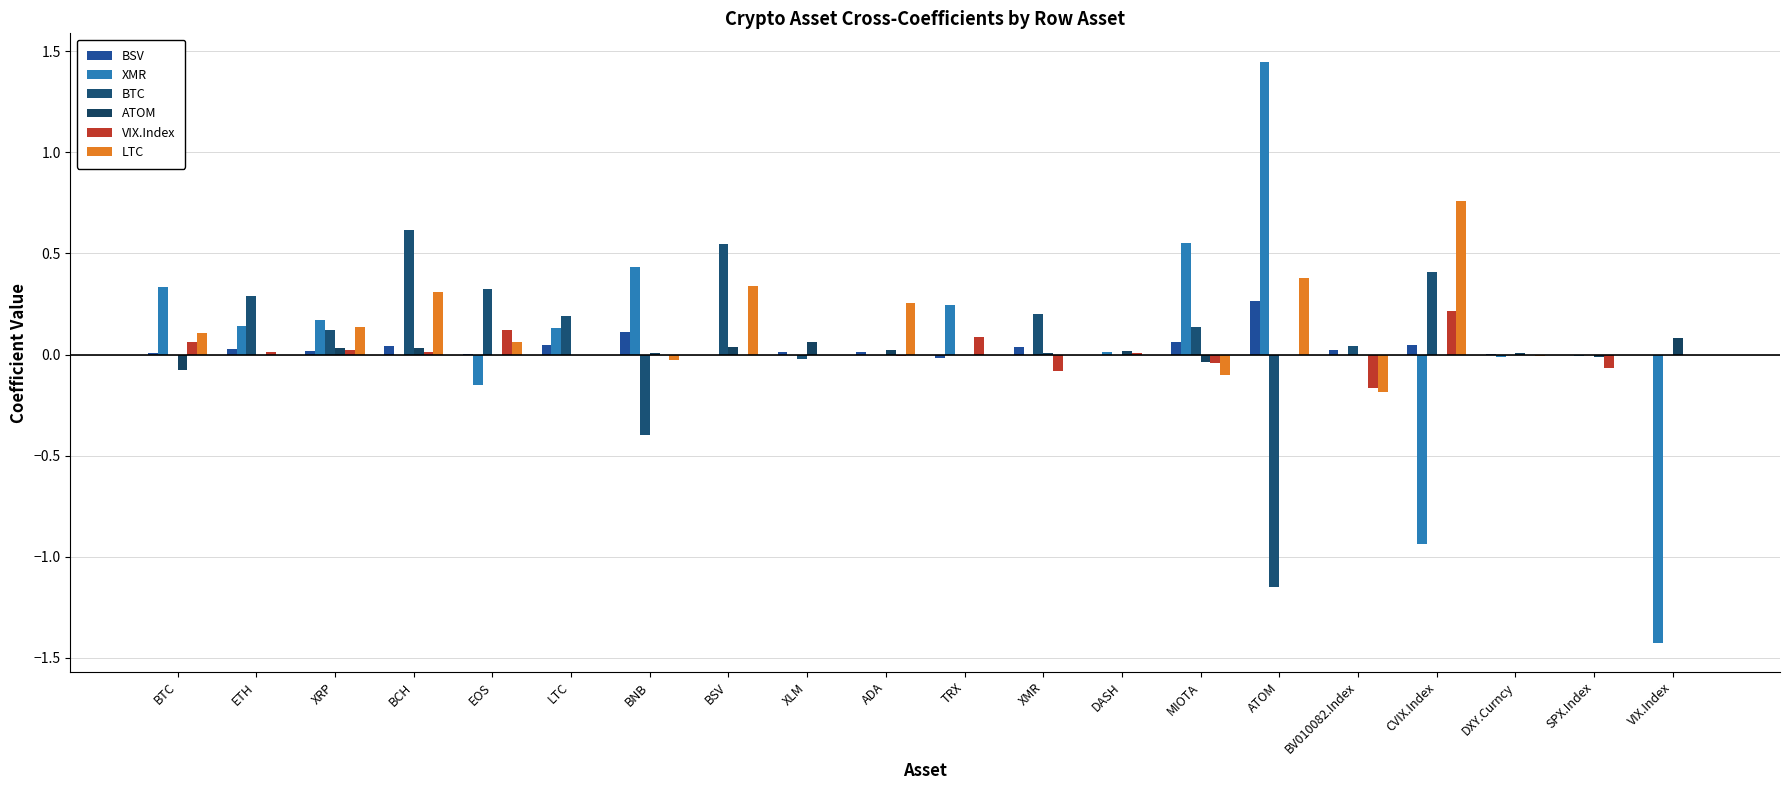

How many groups of bars are there?

20